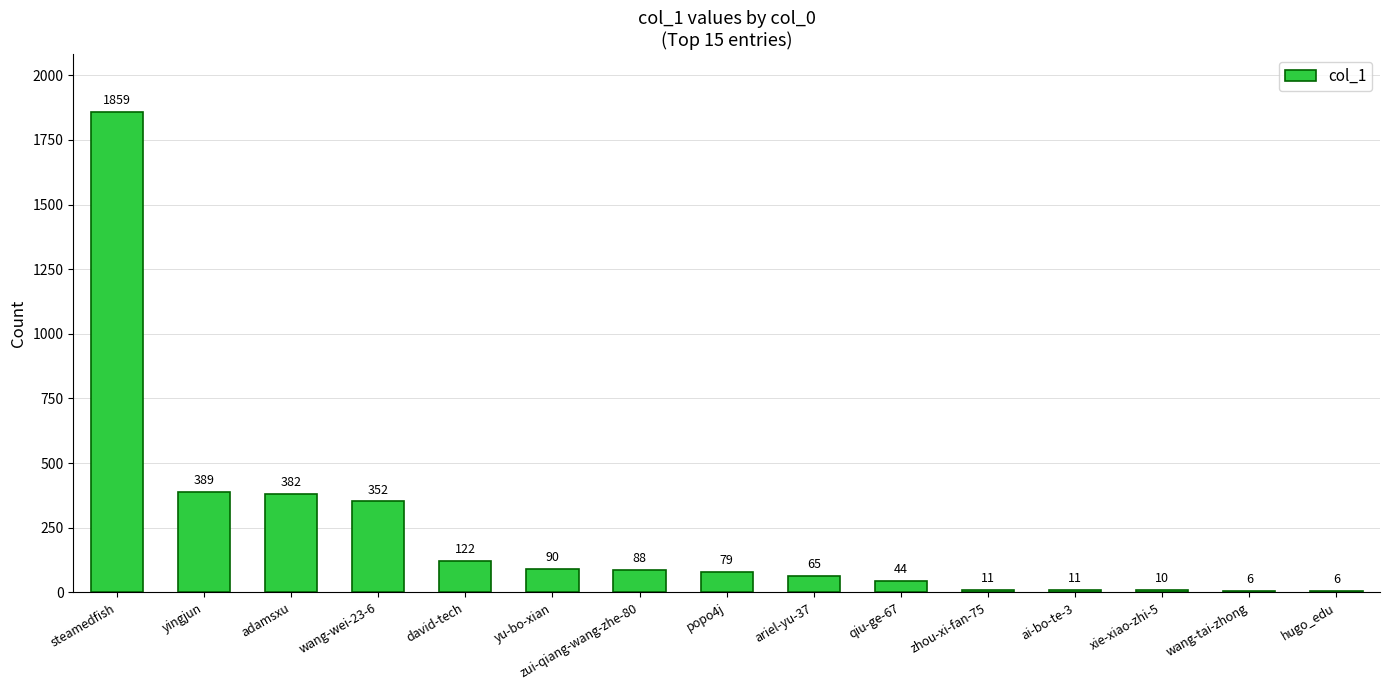

How many categories are shown in the chart?

15